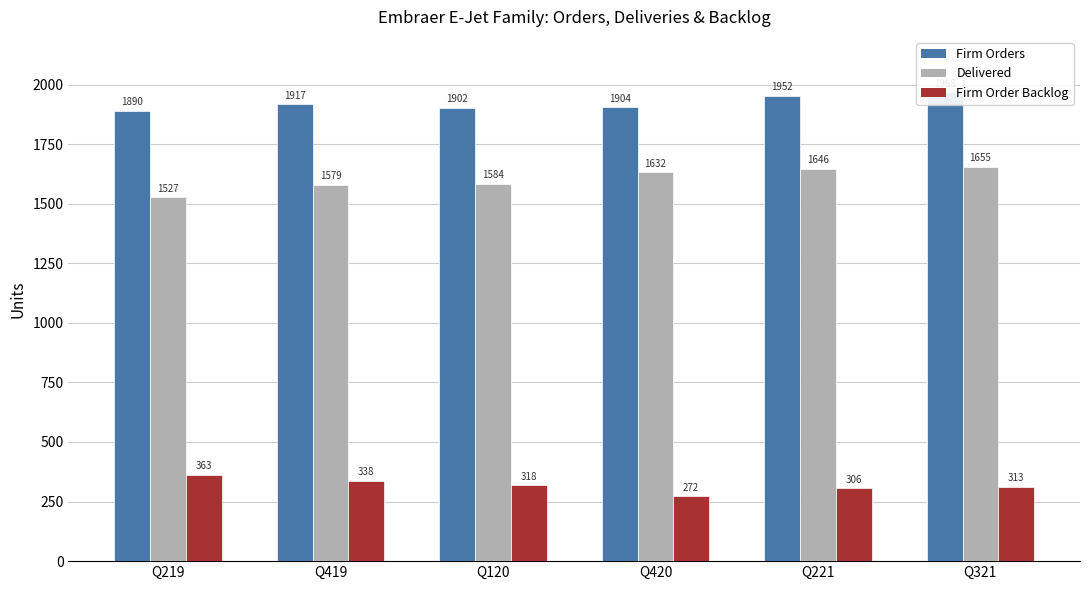

Reading left to right, transcribe all the data shown in this chart.

Firm Orders: Q219=1890	Q419=1917	Q120=1902	Q420=1904	Q221=1952	Q321=1968
Delivered: Q219=1527	Q419=1579	Q120=1584	Q420=1632	Q221=1646	Q321=1655
Firm Order Backlog: Q219=363	Q419=338	Q120=318	Q420=272	Q221=306	Q321=313